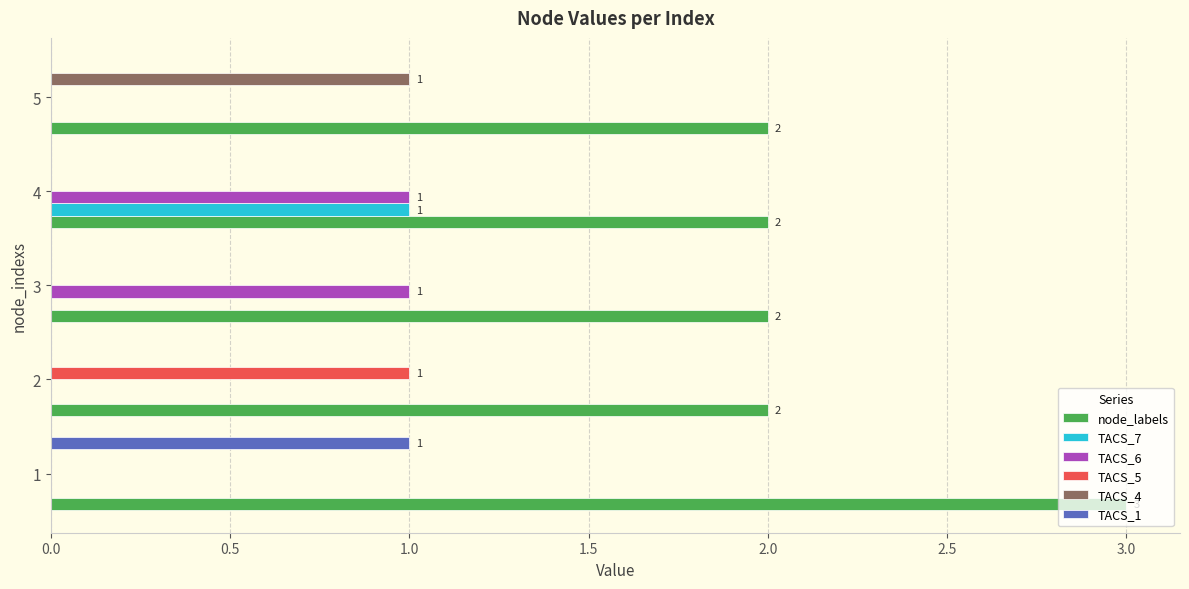

Which series has the largest total across all categories?

node_labels